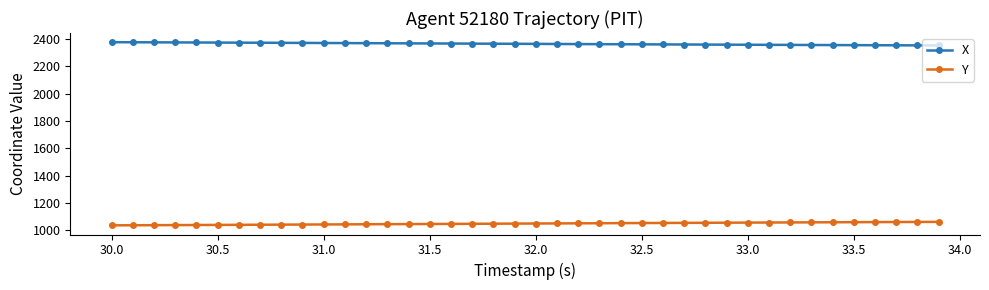

What is the value of the X point at the 33rd from the left?

2357.4